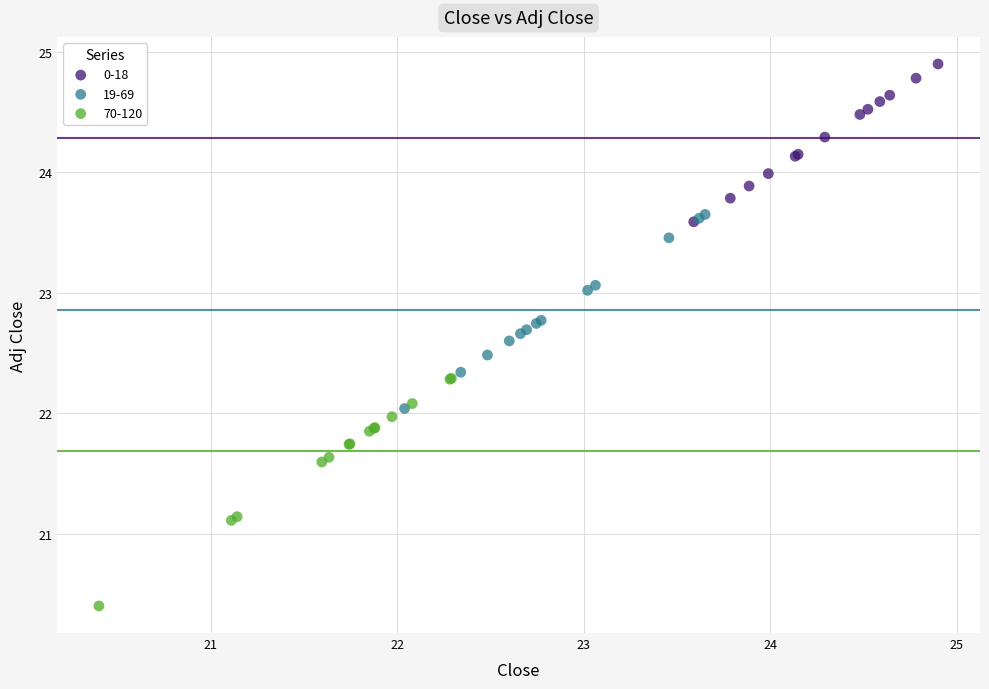

Which series contains the lowest Y value?

70-120